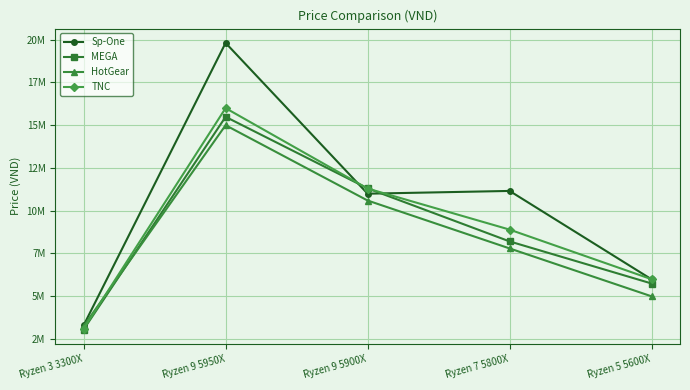

Reading right to left, transcribe all the data shown in this chart.

Sp-One: 5982900	11150000	10989000	19800000	3290000
MEGA: 5740000	8200000	11300000	15480000	3050000
HotGear: 4990000	7790000	10590000	14990000	3250000
TNC: 5990000	8890000	11290000	15990000	3090000